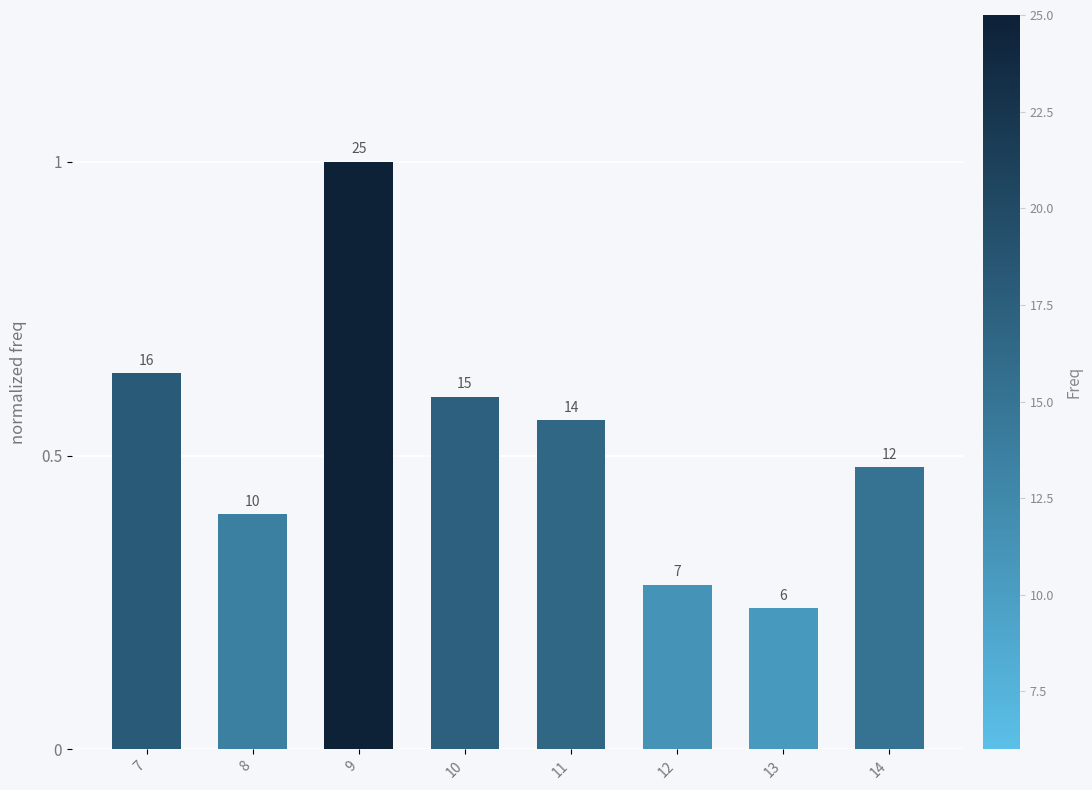

Is it true that the value at 7 is 1.1?

False